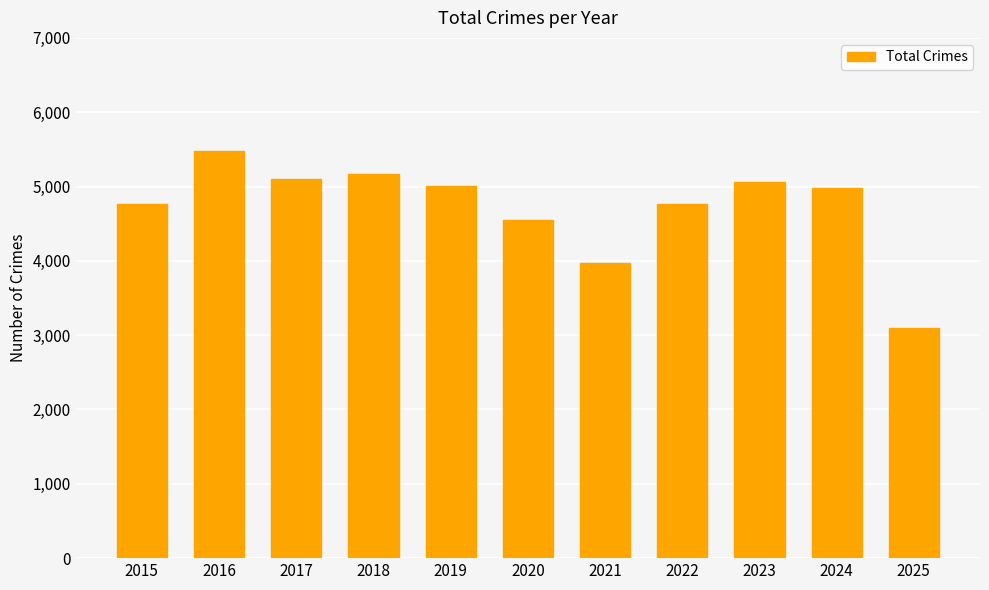

At which label is the value closest to 4292?

2020